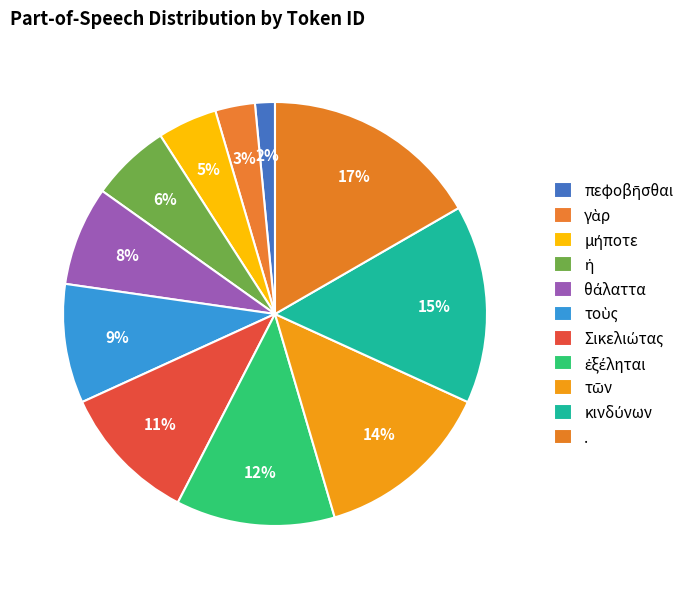

How many segments does this pie chart have?

11